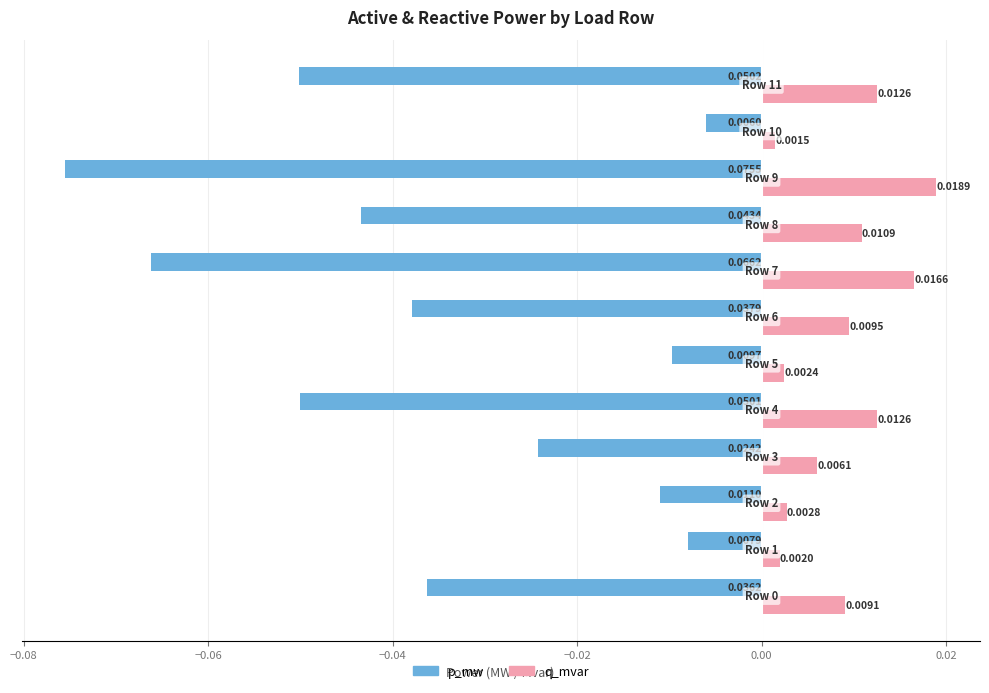

Which series has the largest range (max minus min)?

p_mw